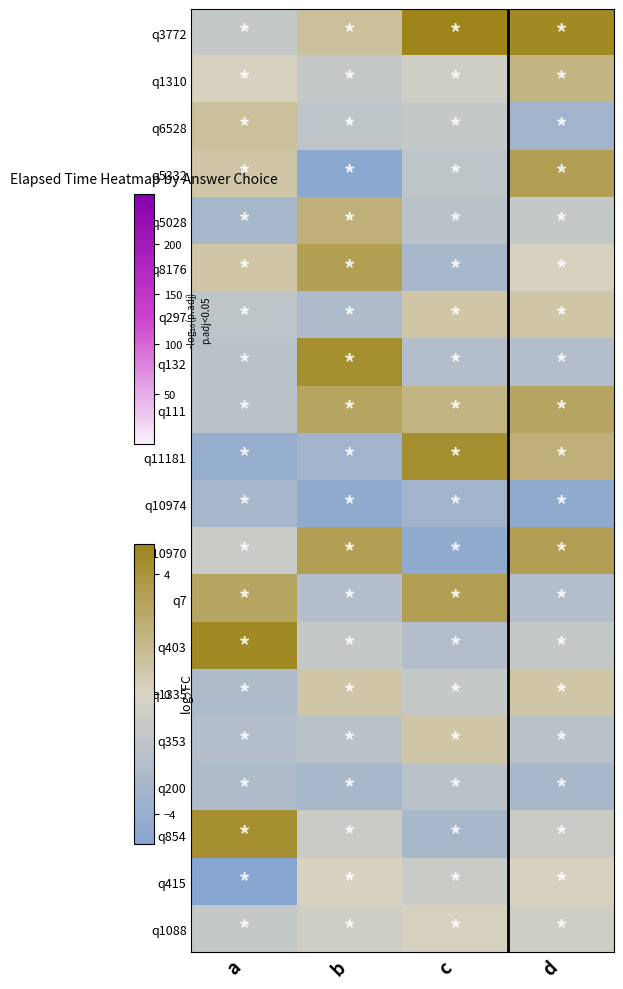

Rank the series at c from highest to lowest value.

q3772, q11181, q7, q111, q297, q353, q1088, q1310, q415, q6528, q1335, q5332, q5028, q200, q132, q403, q8176, q854, q10974, q10970